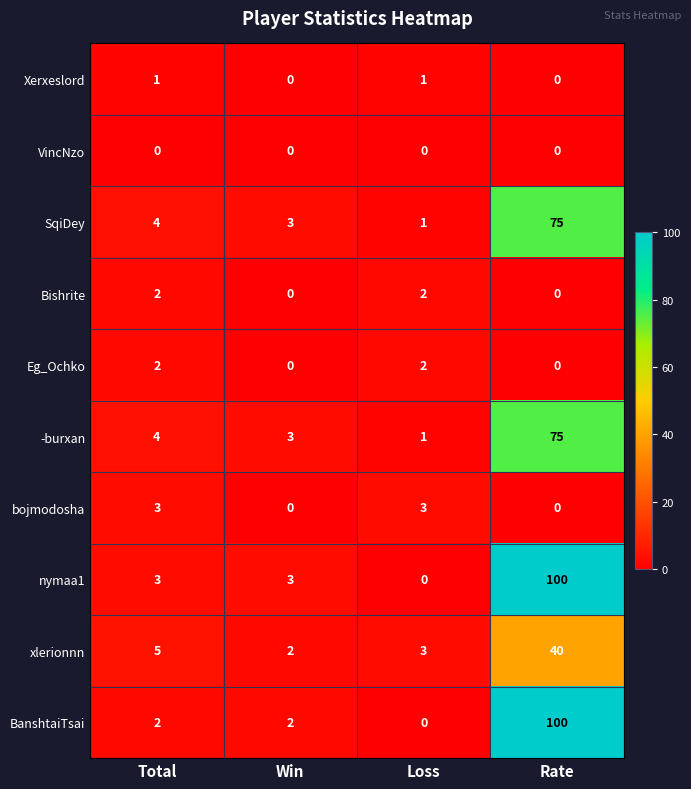

The xlerionnn series shows 3 at Loss. True or false?

True